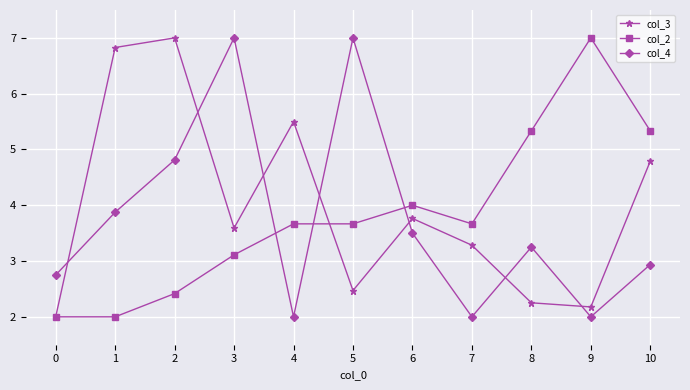

The value of col_2 at 0 is 0.9. True or false?

False